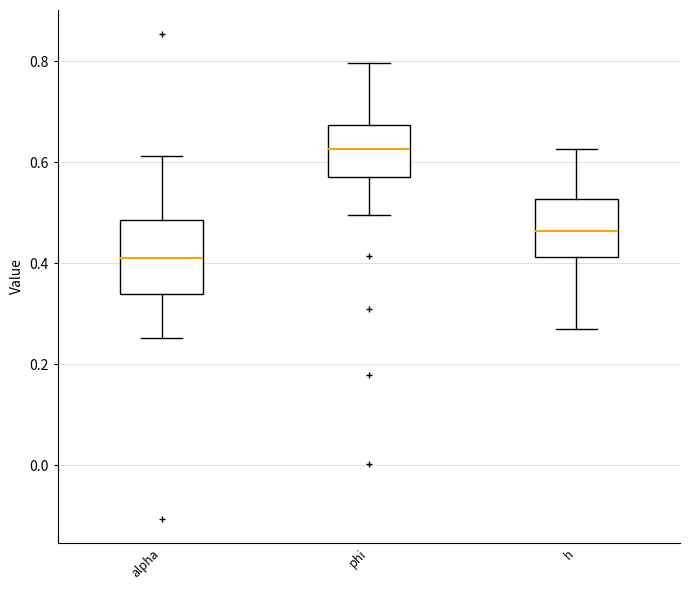

Reading left to right, read every box against the y-axis: the position of its median line, the range the box covers, and the ends of its whiskers. The values are not printed on the chart, so give them approximately, as read against the axis.

alpha: median 0.40, box 0.34 to 0.48, whiskers 0.26 to 0.62
phi: median 0.62, box 0.58 to 0.68, whiskers 0.50 to 0.80
h: median 0.46, box 0.42 to 0.52, whiskers 0.26 to 0.62